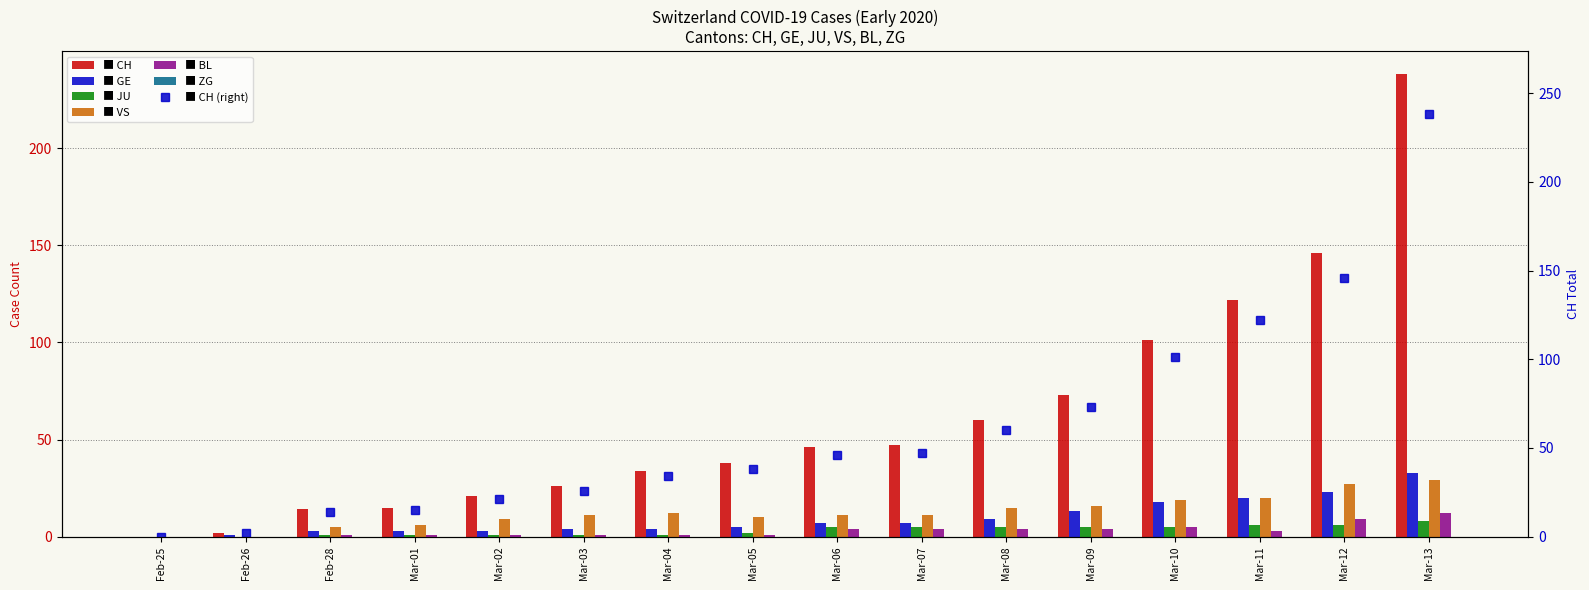

Which series has the largest total across all categories?

CH